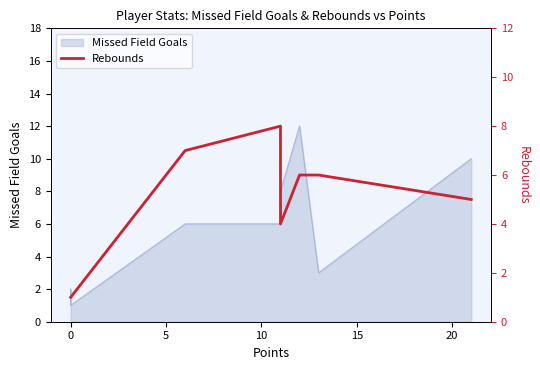

What is the change in value from −5 to 10?

+6